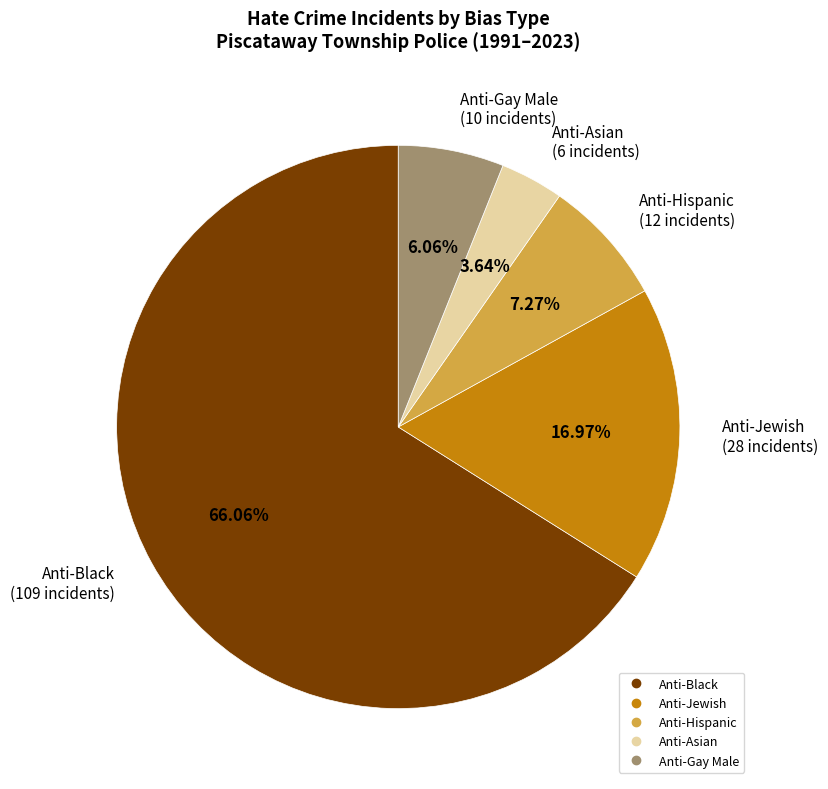

Which category accounts for the majority?

Anti-Black